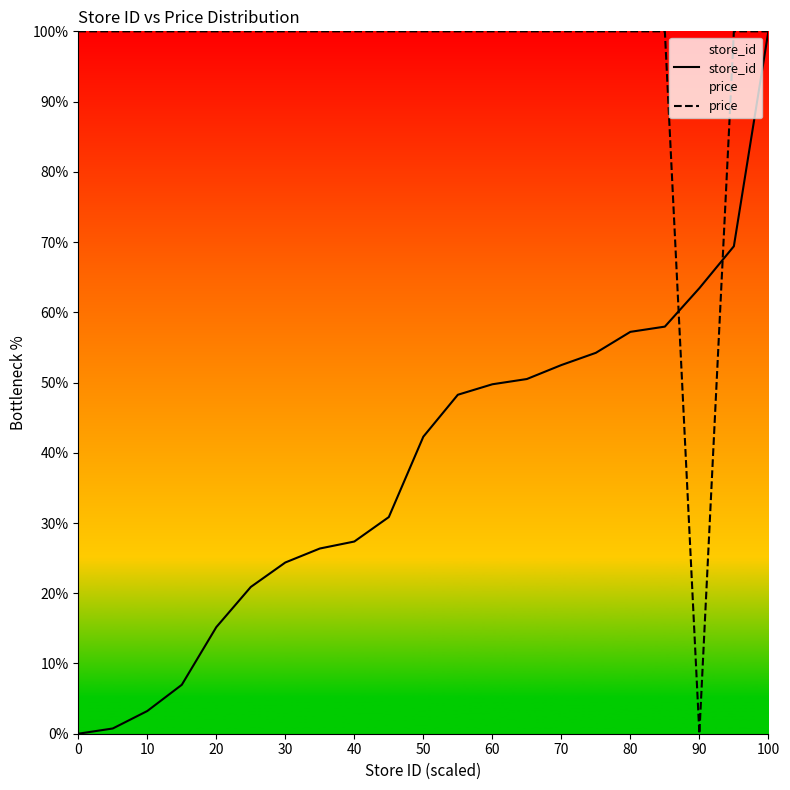

After their last crossing, which series has the higher values: price or store_id?

price